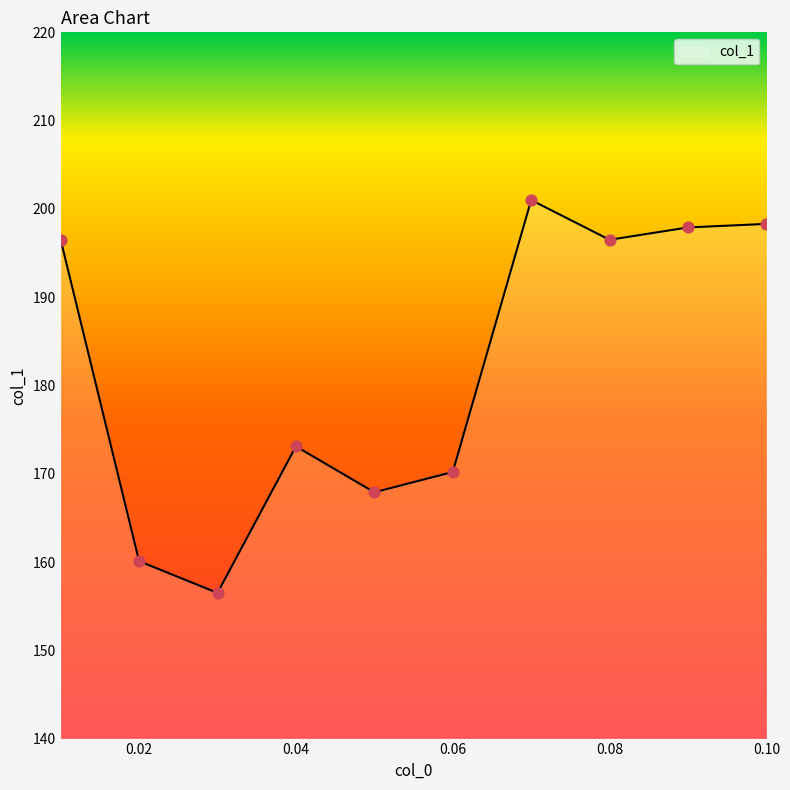

What is the difference between the maximum and minimum values?

44.5